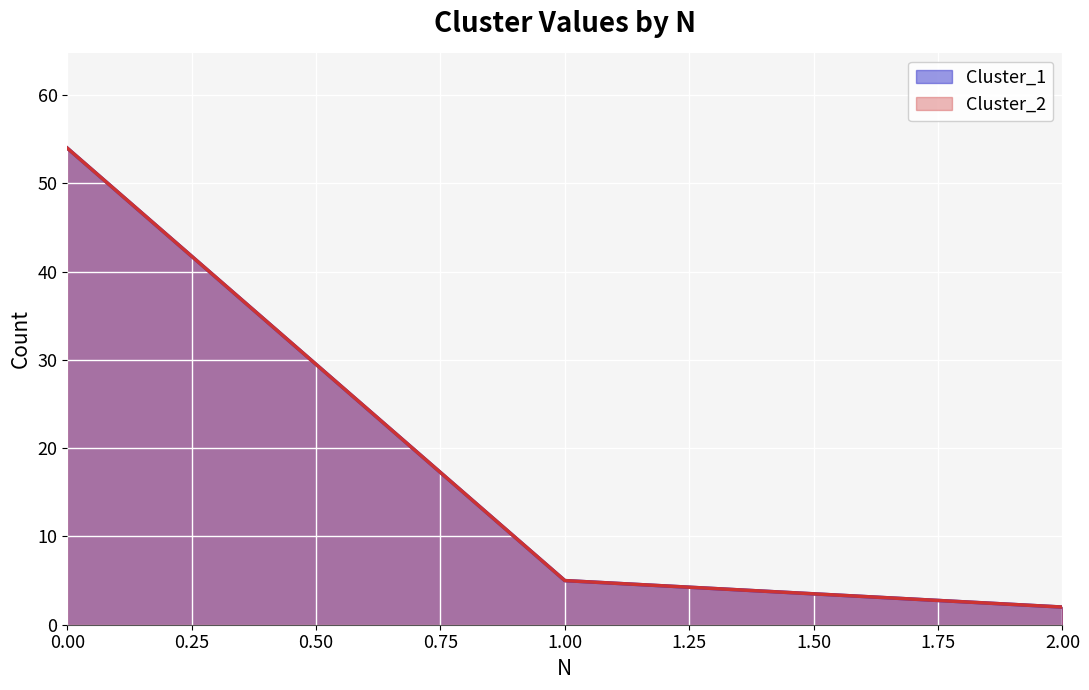

Which series has the largest total across all categories?

Cluster_1